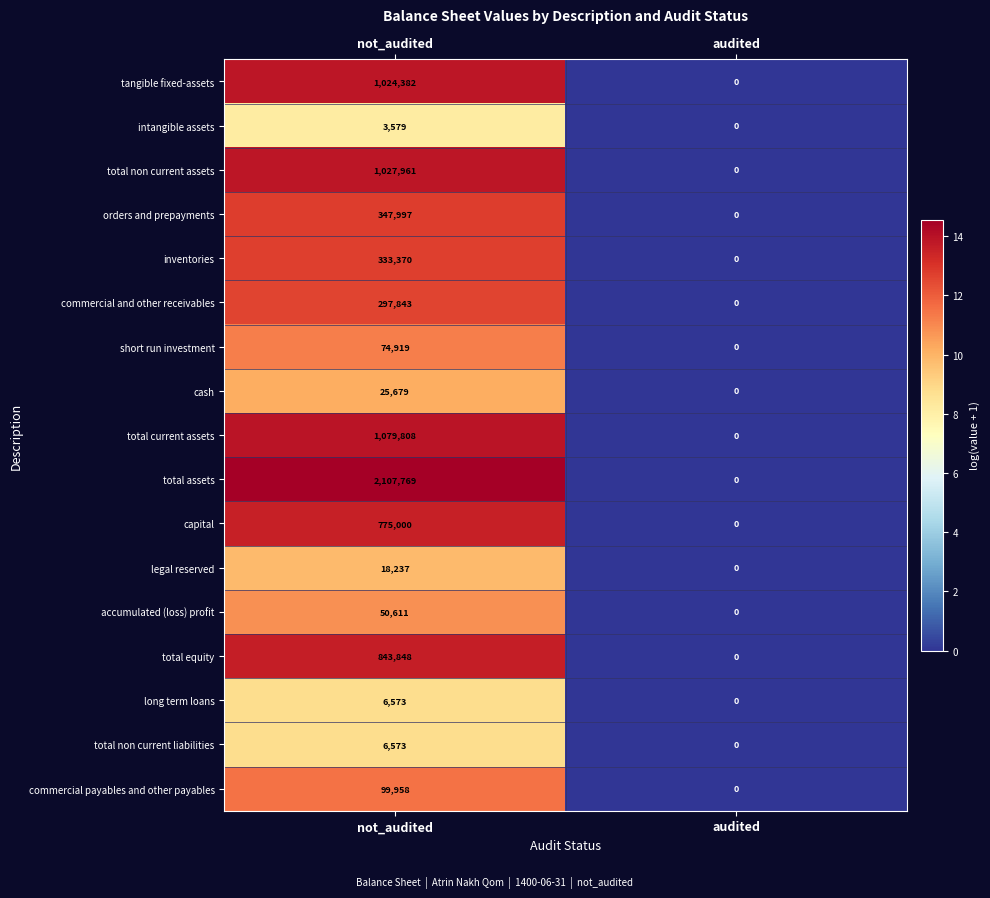

Which series changed the most between not_audited and audited?

total assets